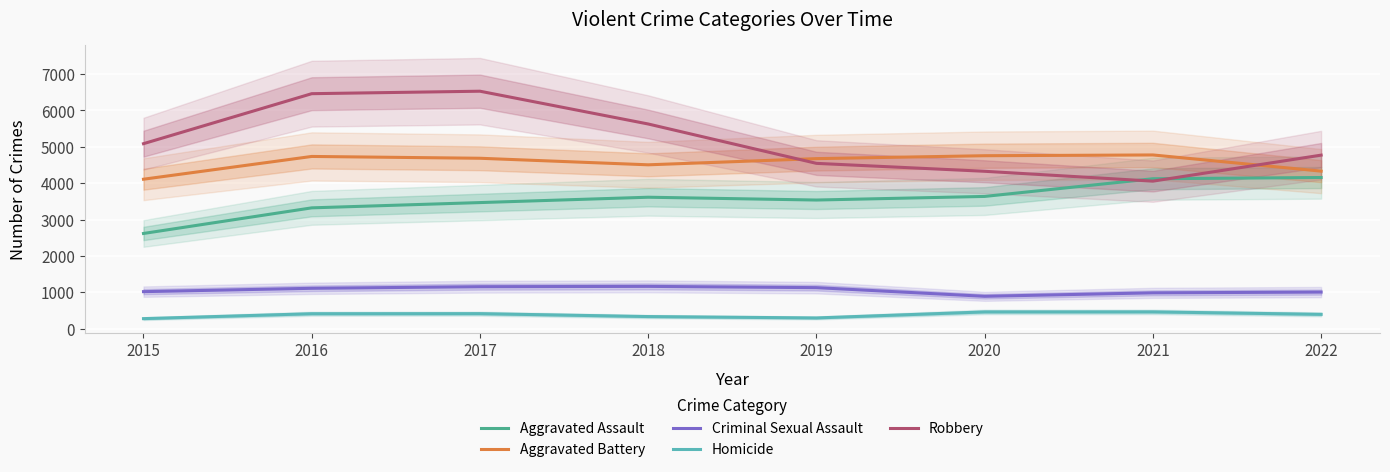

What is the difference between the maximum and minimum values in the Criminal Sexual Assault series?

273